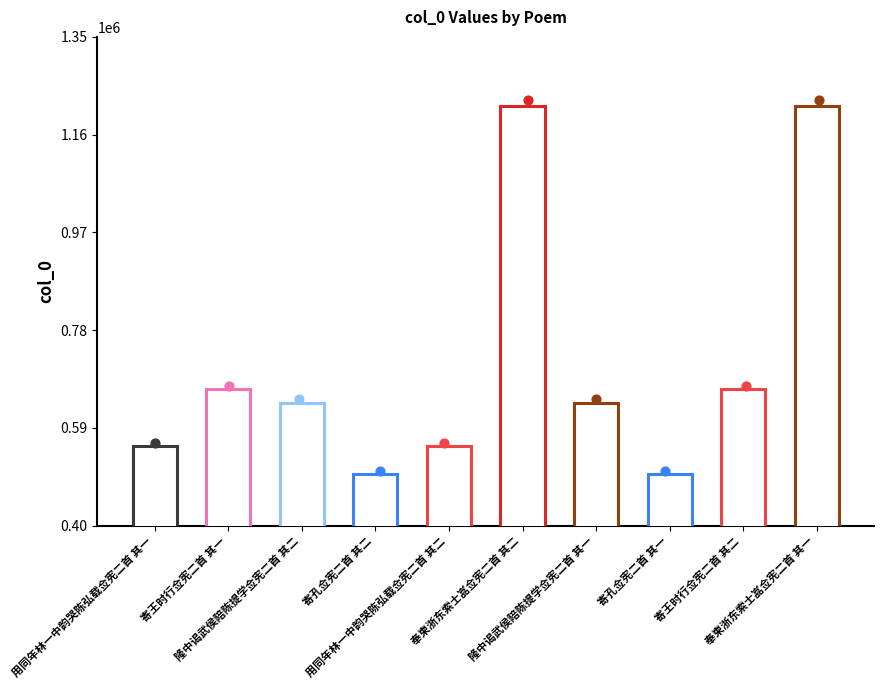

Which has a higher value, 寄王时行佥宪二首 其二 or 用同年林一中韵哭陈弘载佥宪二首 其一?

寄王时行佥宪二首 其二